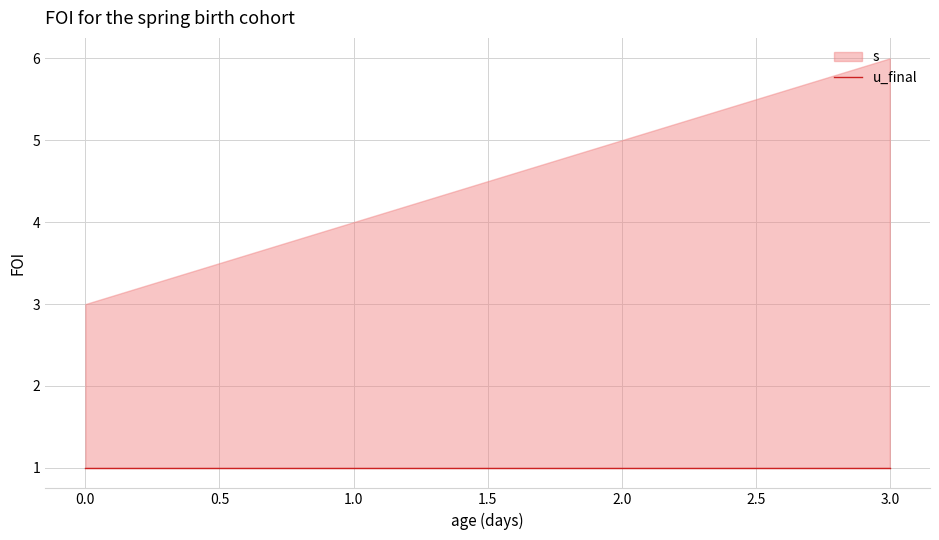

How many categories are shown in the chart?

4